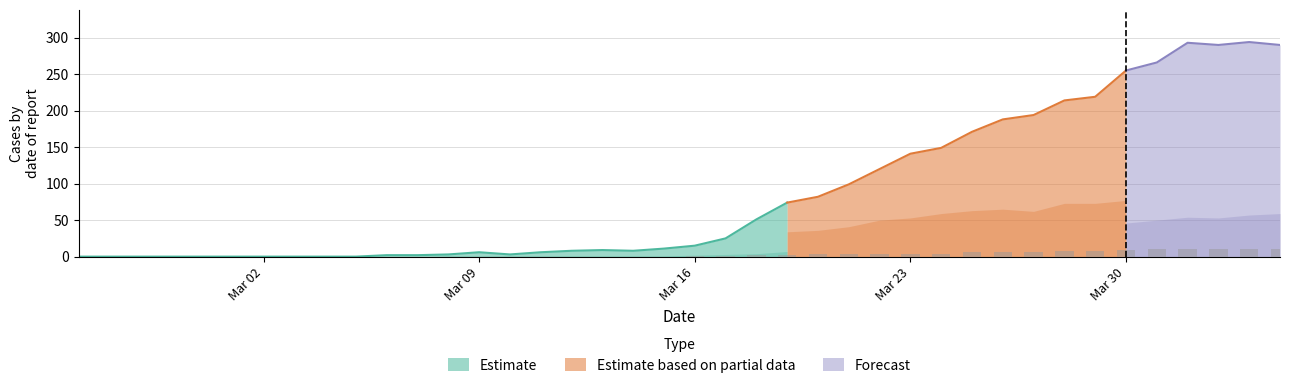

At how many categories does at least one series exceed 287?

4